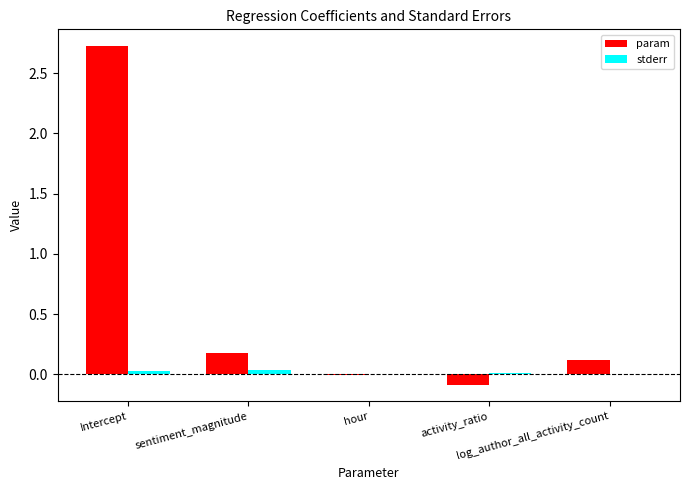

What are all the series names shown in the legend?

param, stderr